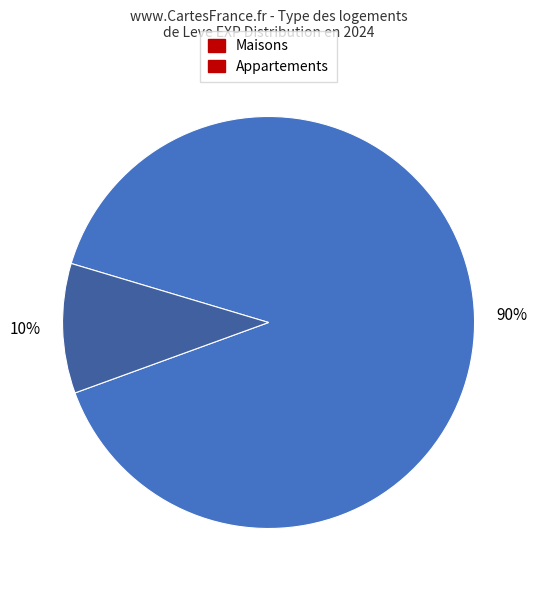

Is there any slice that represents more than half of the pie?

Yes